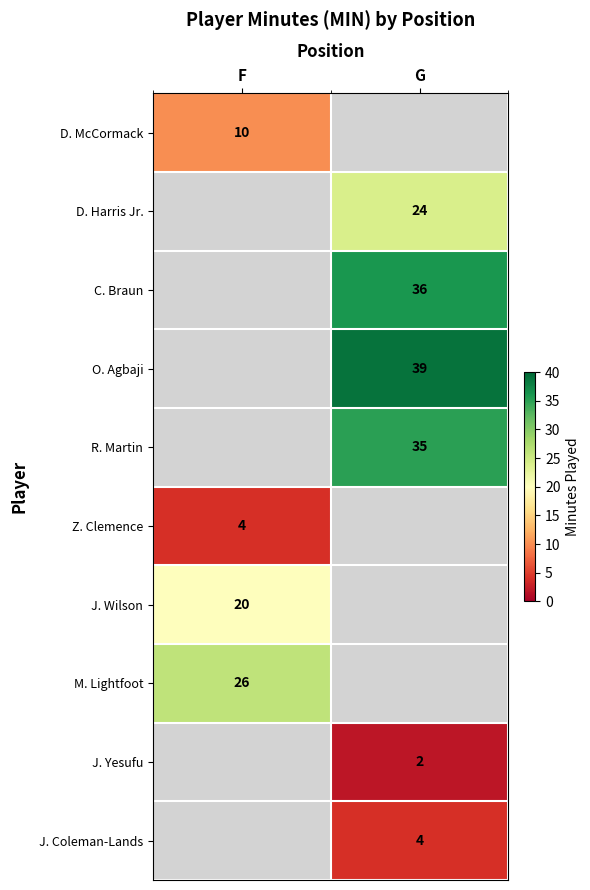

Count the number of categories in the chart.

2